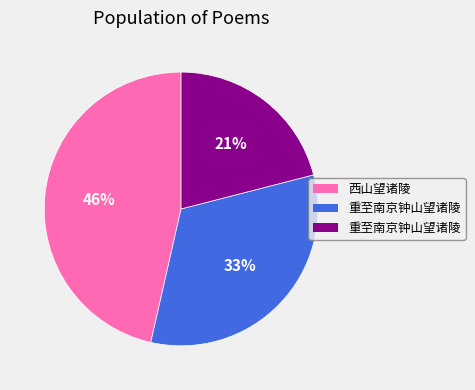

To the nearest percent, what is the average slice percentage?

33%